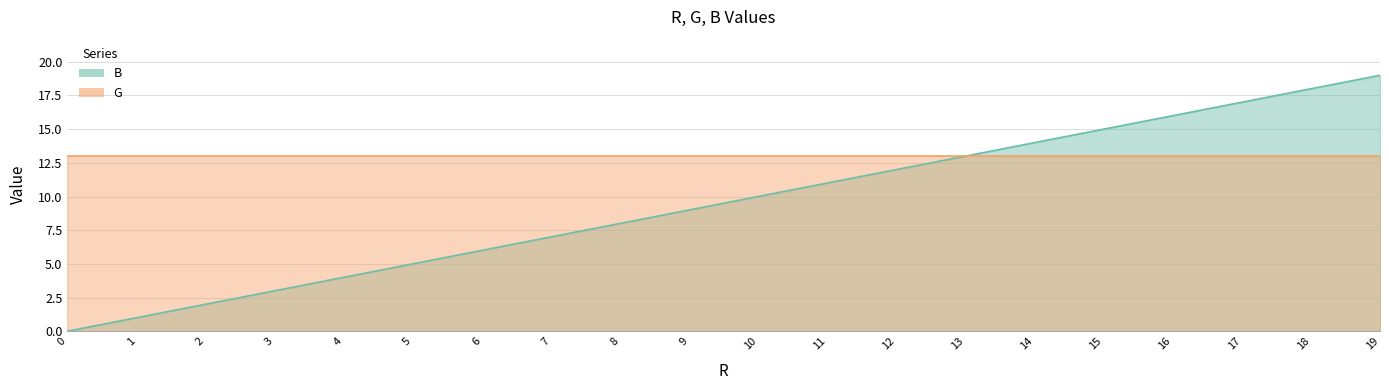

What is the difference between the maximum and second lowest values?

18